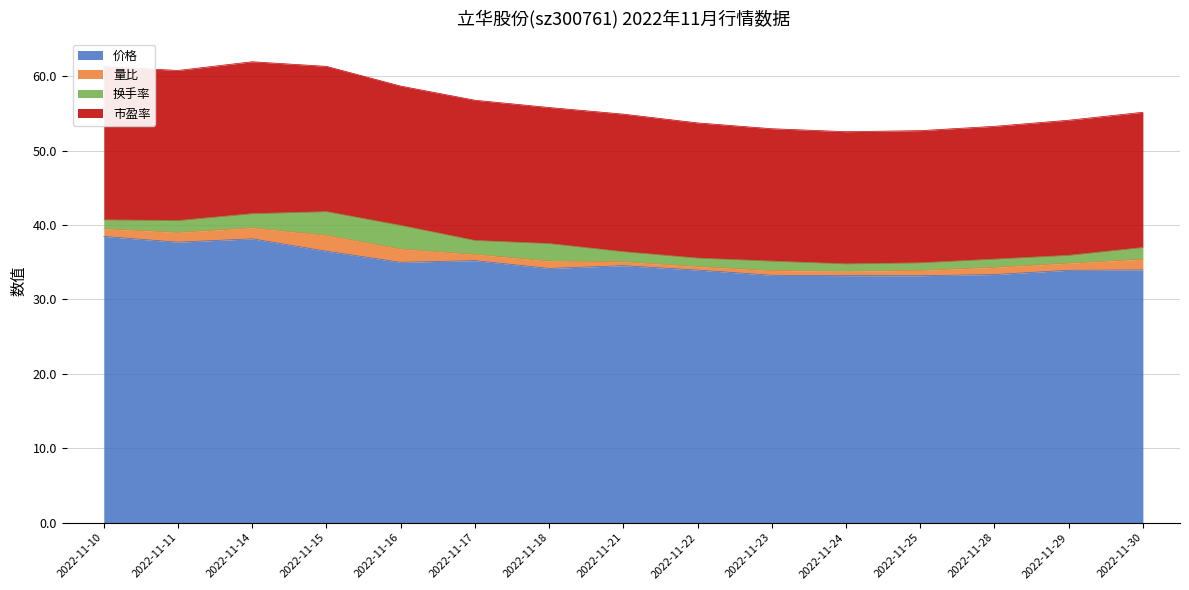

What is the minimum value for 价格?

33.2